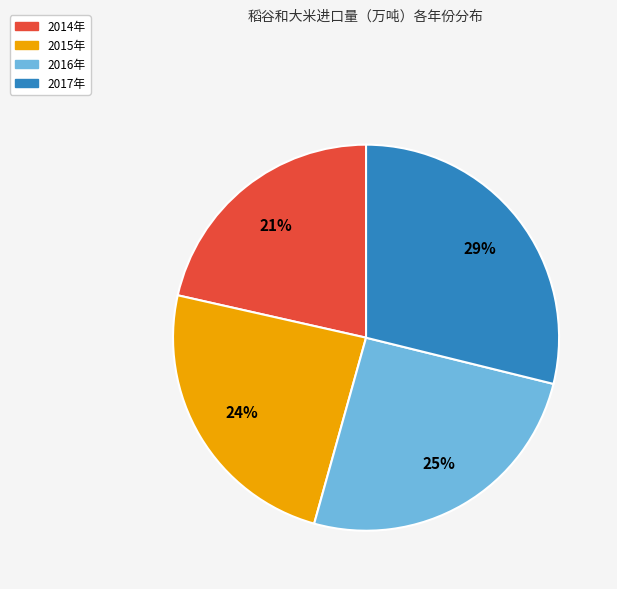

Count the number of slices in the pie.

4